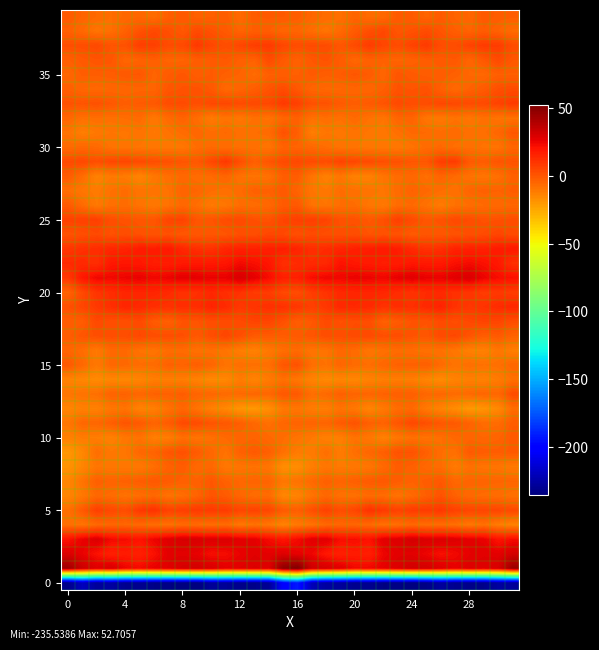

Count the number of categories in the chart.

32